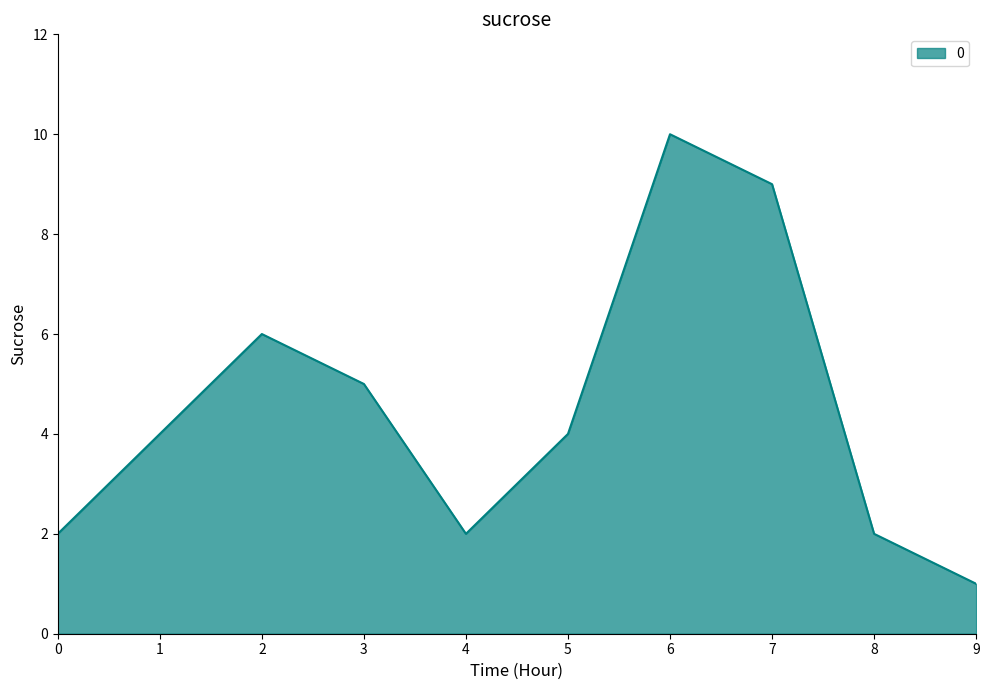

At which category does the chart reach its minimum across all series?

9